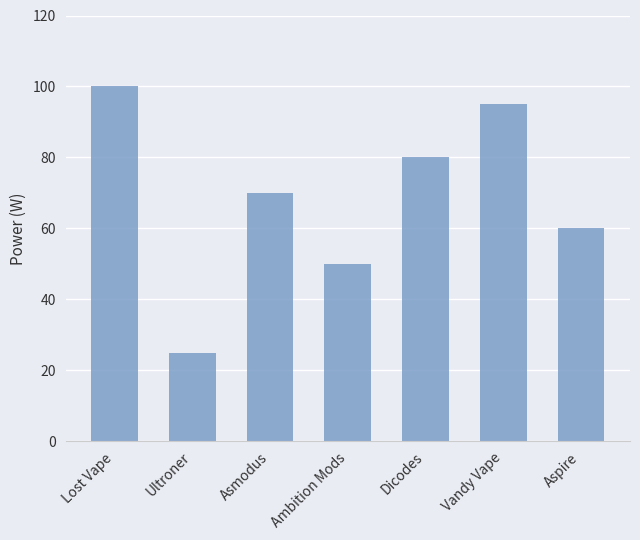

Reading left to right, what are all the values shown in this chart?

Lost Vape=100	Ultroner=25	Asmodus=70	Ambition Mods=50	Dicodes=80	Vandy Vape=95	Aspire=60